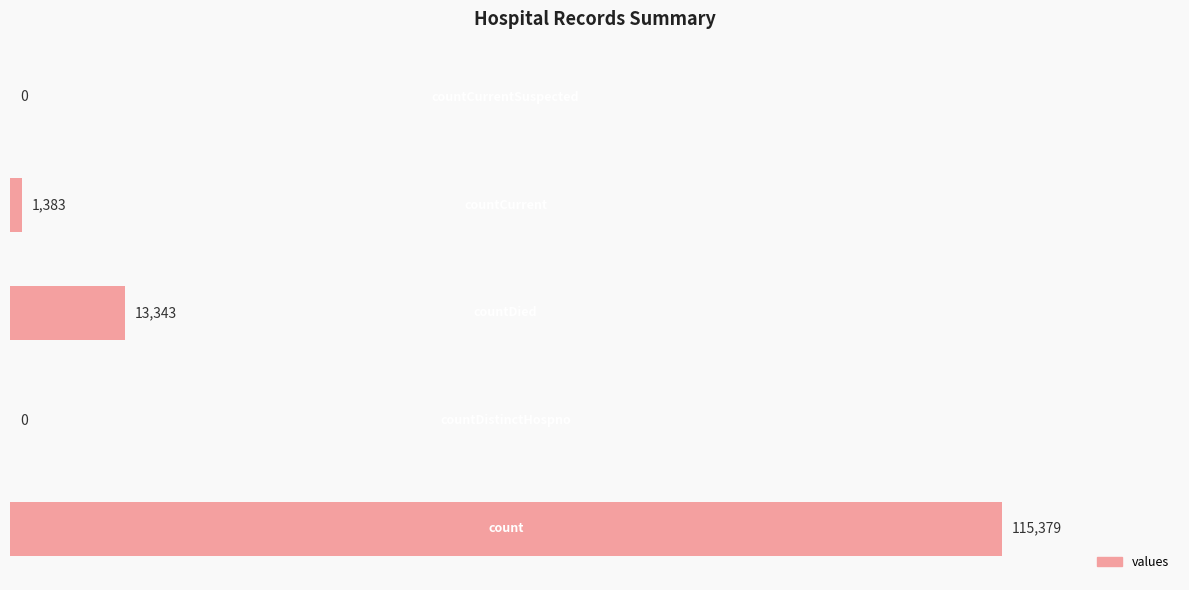

How many categories are shown in the chart?

5